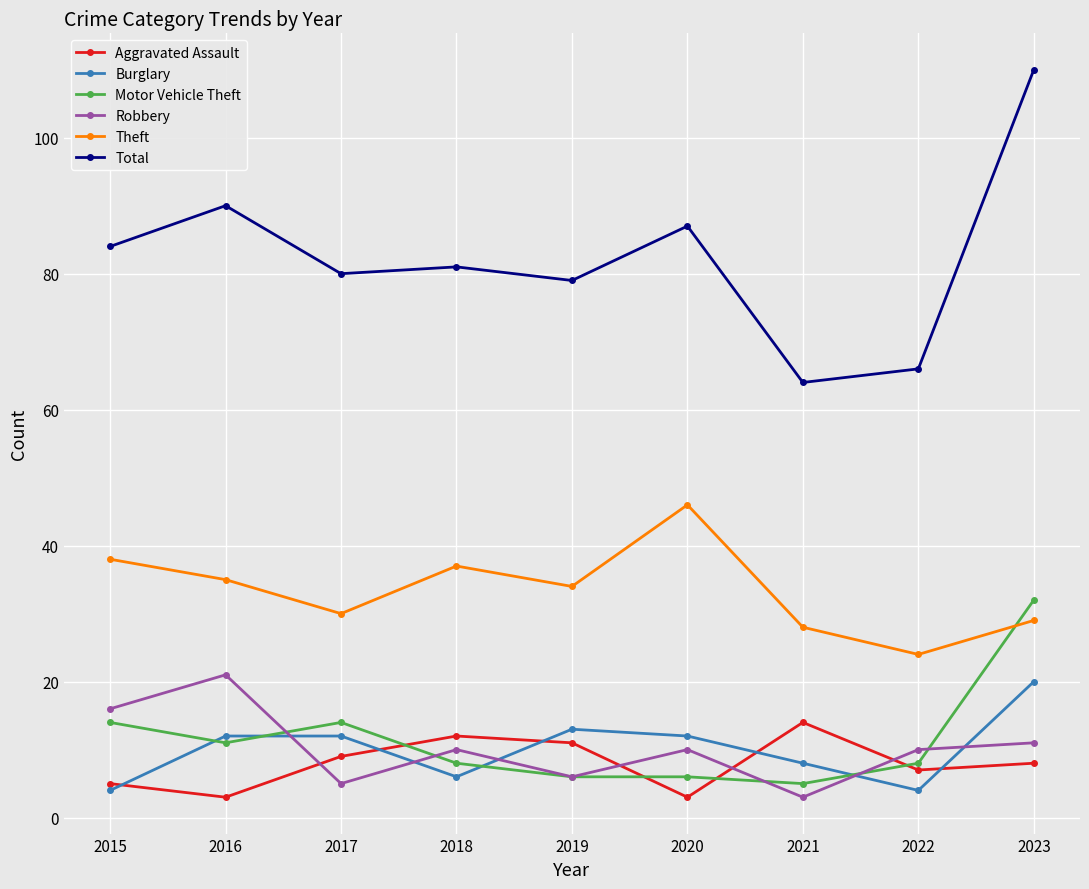

How many data points in Aggravated Assault are less than 8?

4